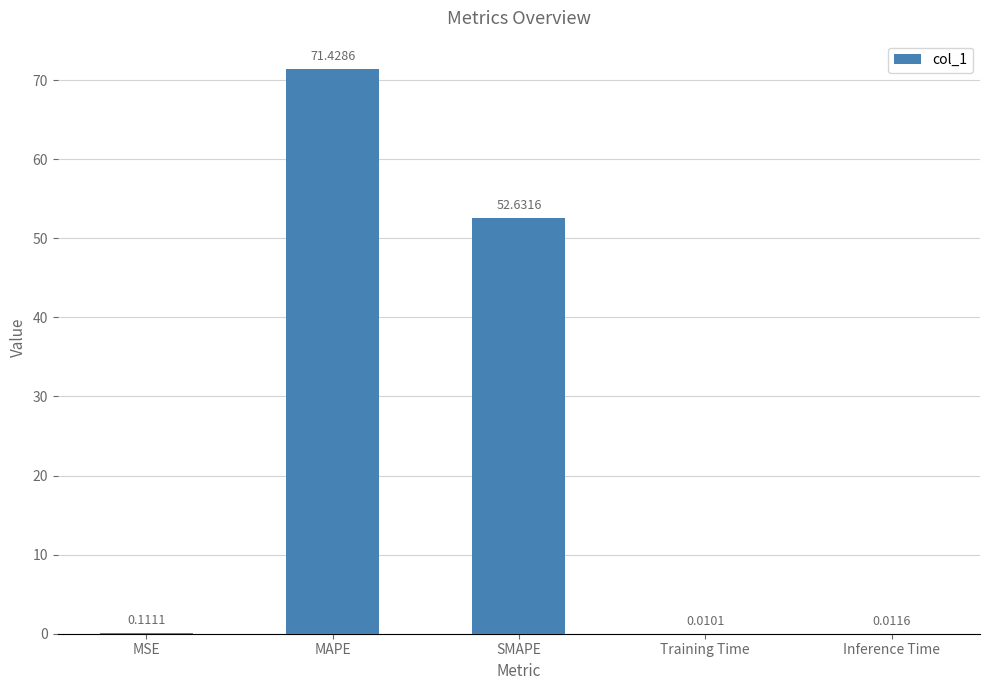

At which label is the value closest to 35?

SMAPE